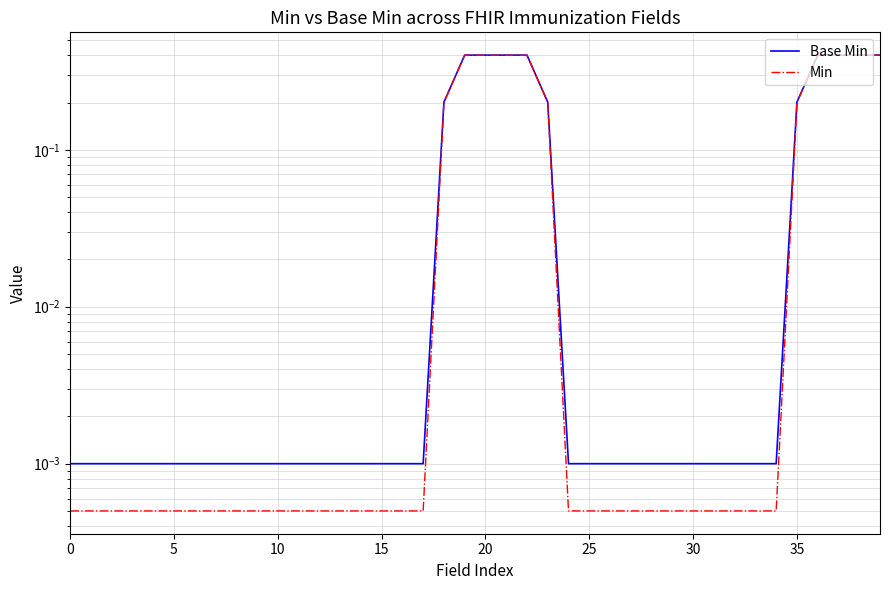

The value of Base Min at 20 is 0.4. True or false?

True